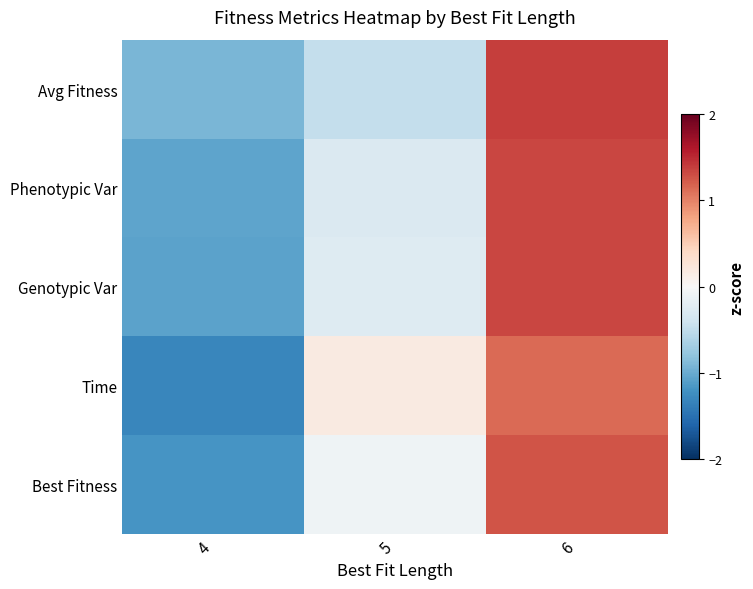

Between 5 and 6, which series saw the biggest shift?

Avg Fitness